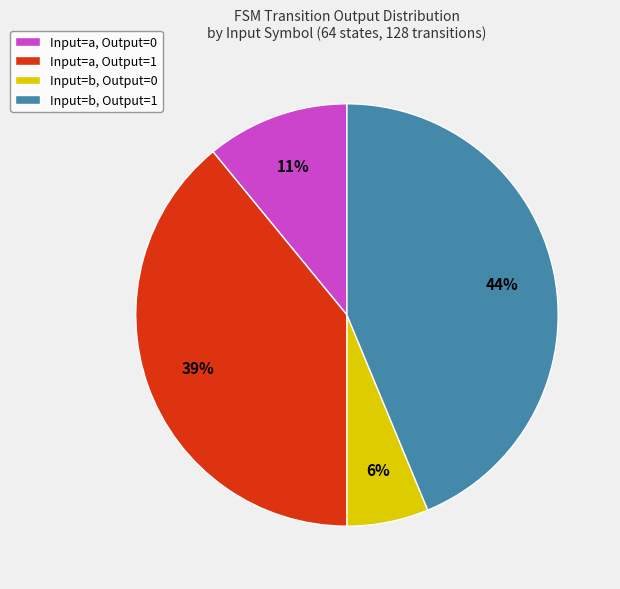

Is there any slice that represents more than half of the pie?

No